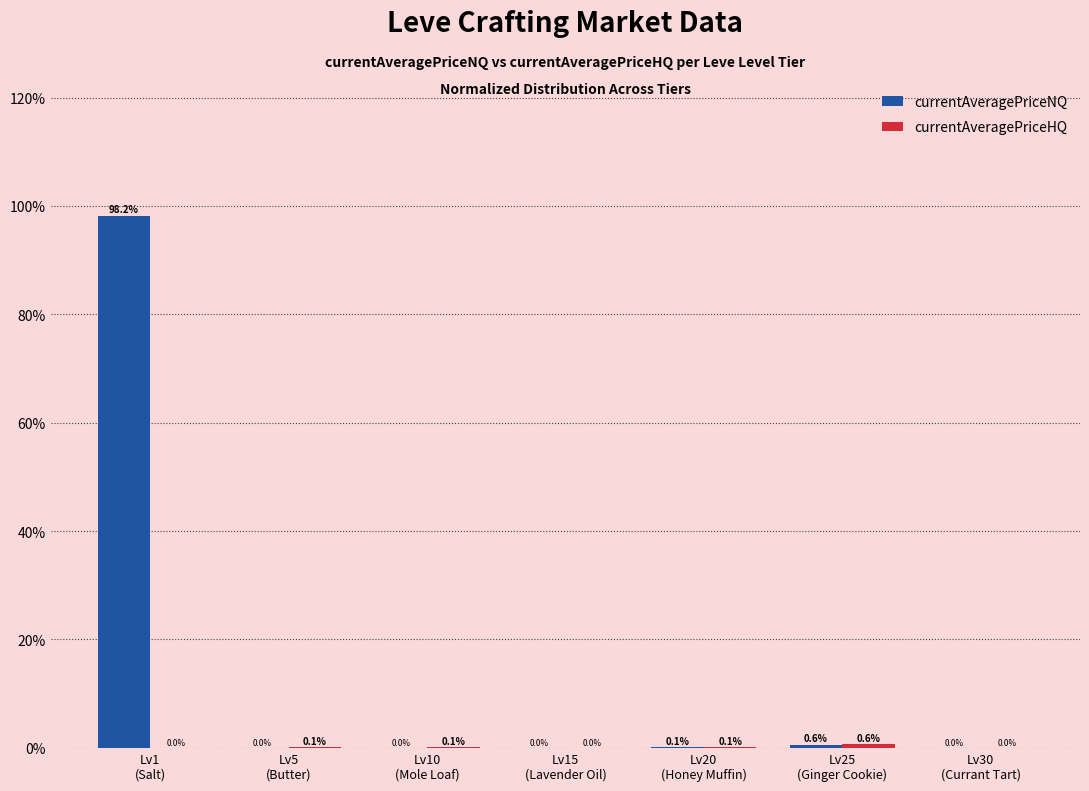

Which series has the largest total across all categories?

currentAveragePriceNQ